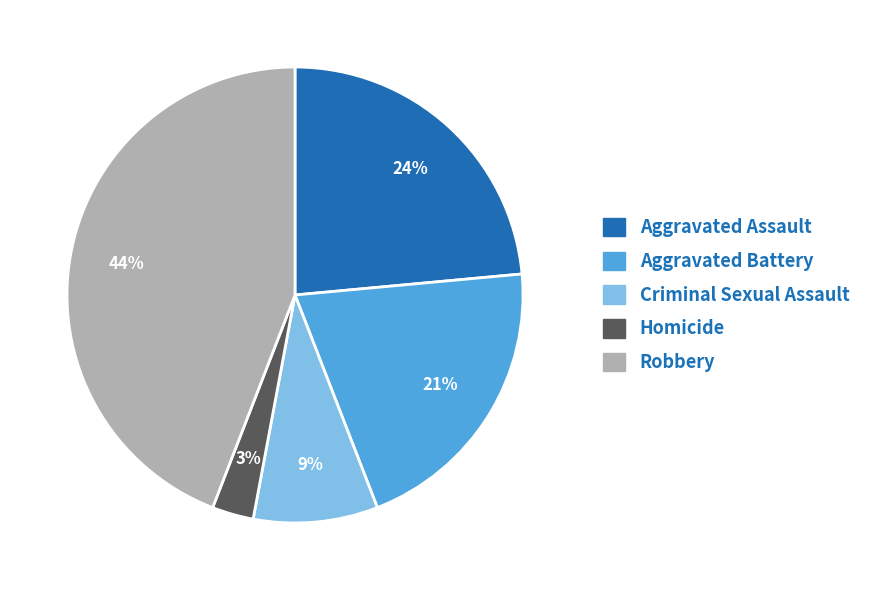

Rank the categories by value from highest to lowest.

Robbery, Aggravated Assault, Aggravated Battery, Criminal Sexual Assault, Homicide